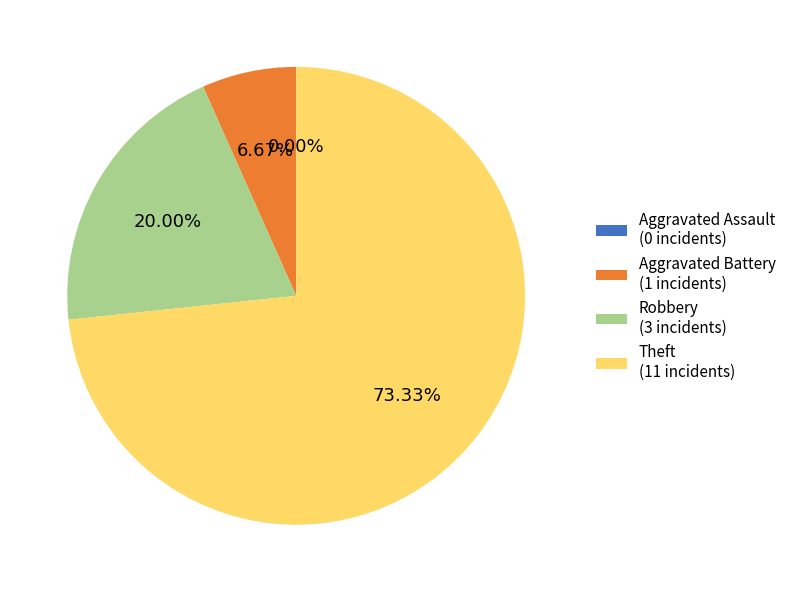

What is the change in value from Aggravated Assault to Robbery?

+3